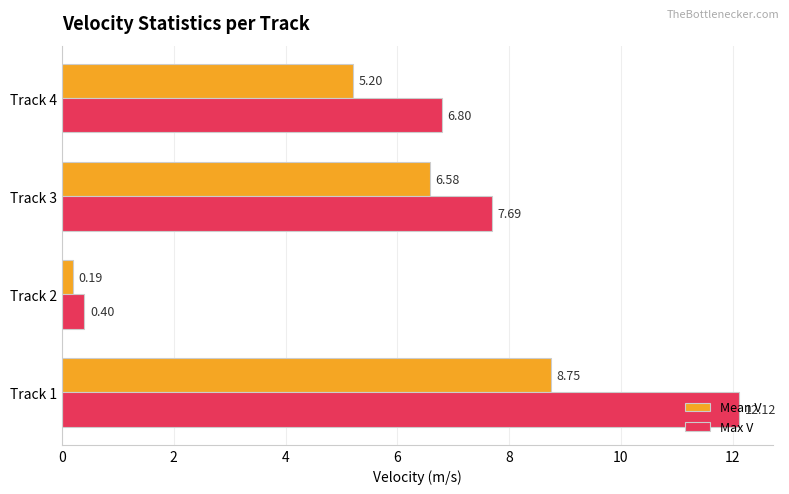

What is the difference between the maximum and second lowest values in the Max V series?

5.3